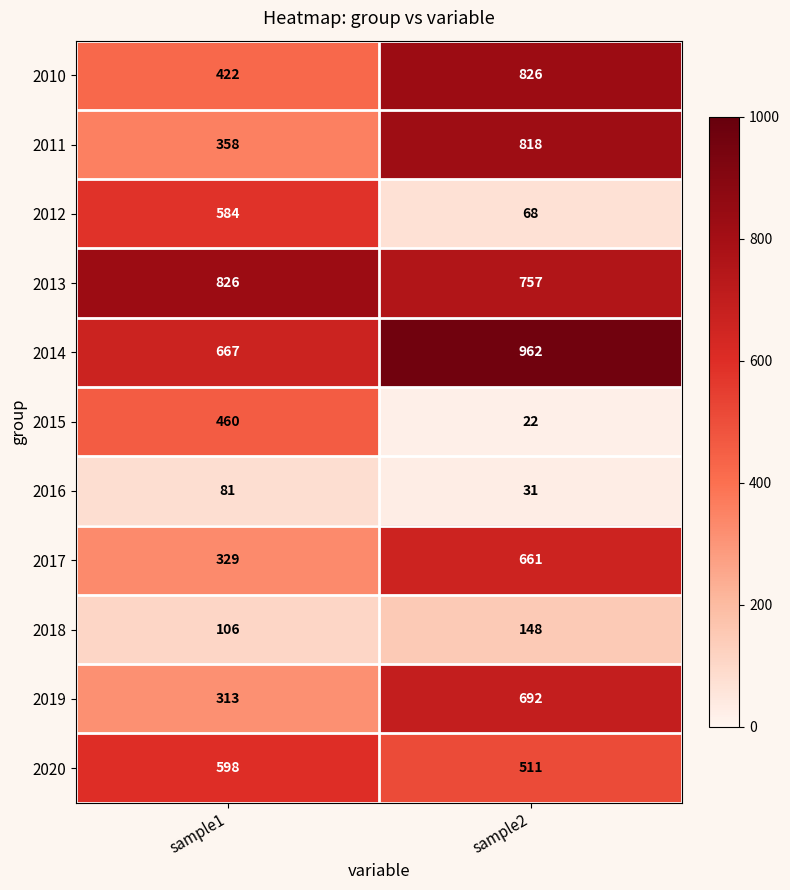

What is the average value of the 2018 series?

127